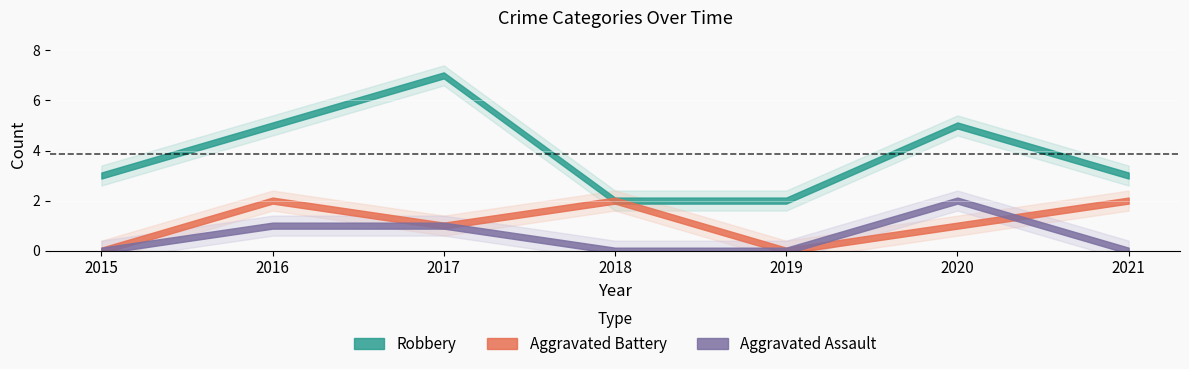

How many data points in Aggravated Battery are less than 1?

2